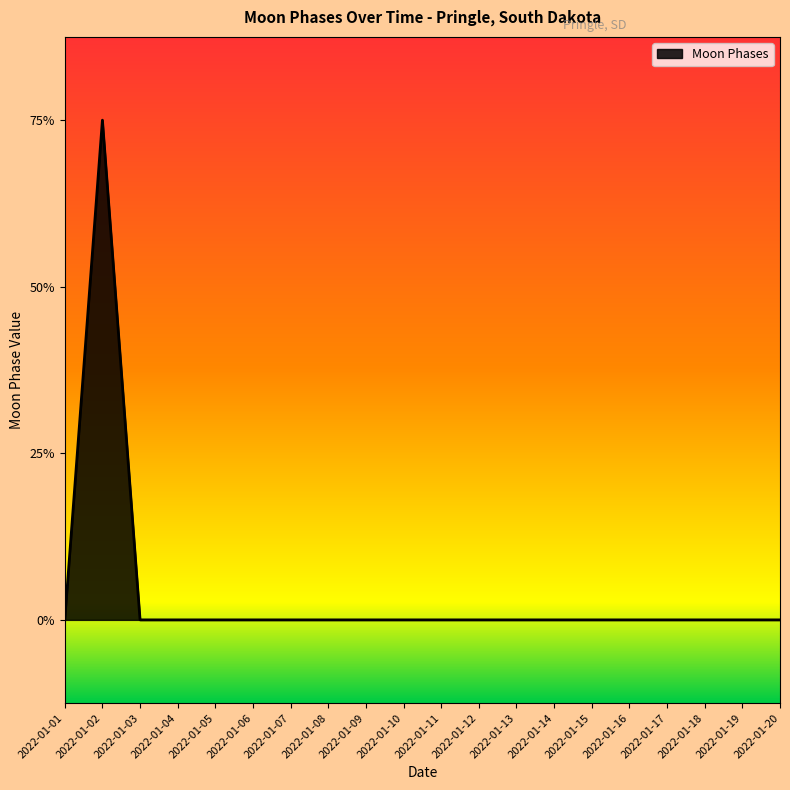

Is this an area chart (filled region under the line)?

Yes